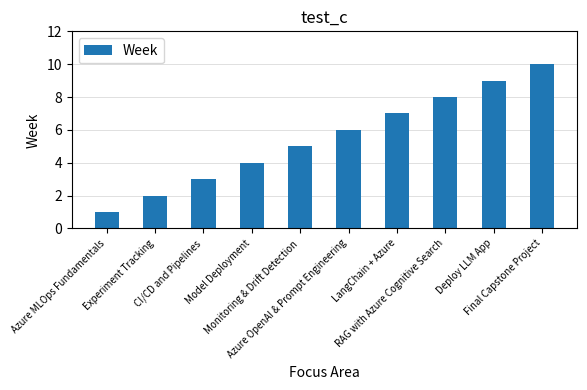

What is the label of the 4th bar from the right?

LangChain + Azure